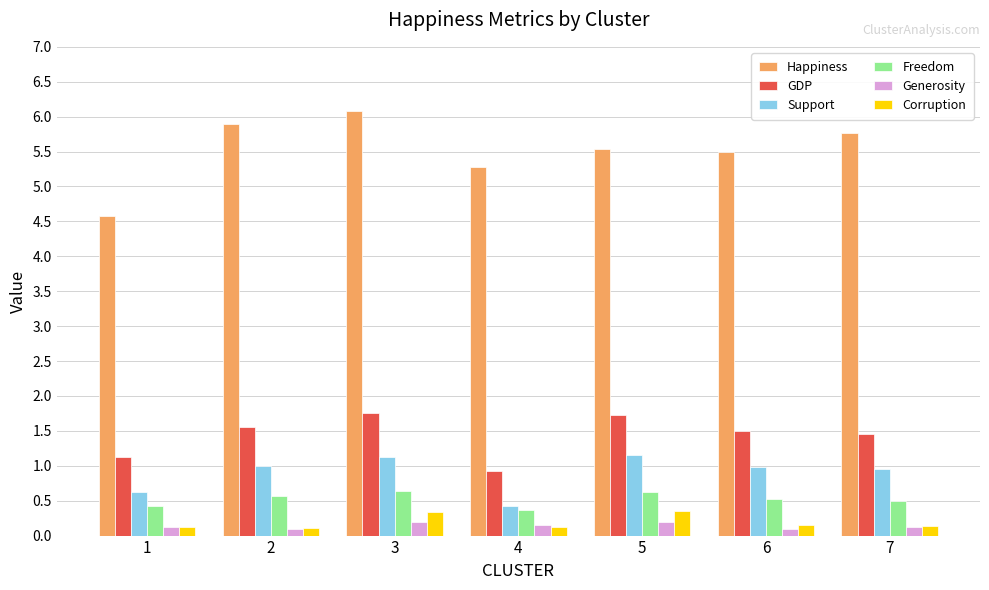

What is the average value of the GDP series?

1.4